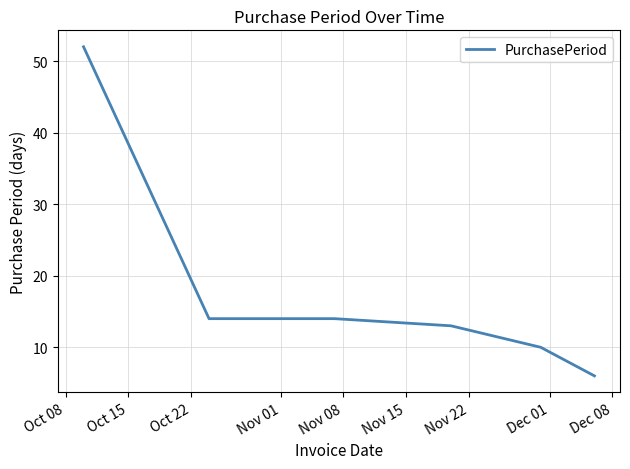

What is the smallest value displayed?

6